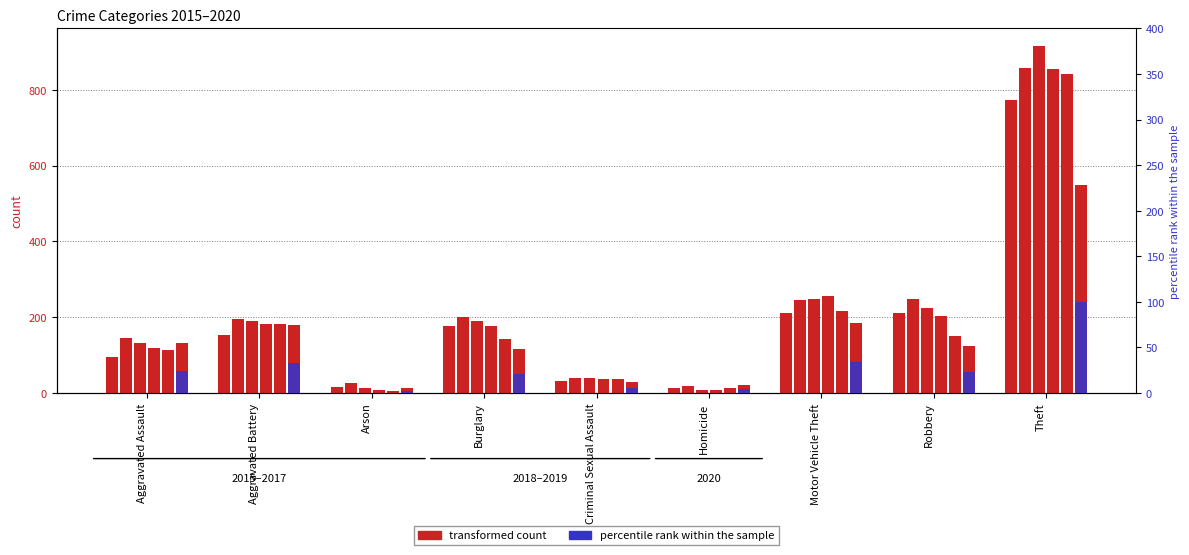

Reading left to right, extract all data points from this chart.

Aggravated Assault=23.8	Aggravated Battery=32.7	Arson=2.2	Burglary=20.9	Criminal Sexual Assault=5.1	Homicide=4.0	Motor Vehicle Theft=33.5	Robbery=22.5	Theft=100.0